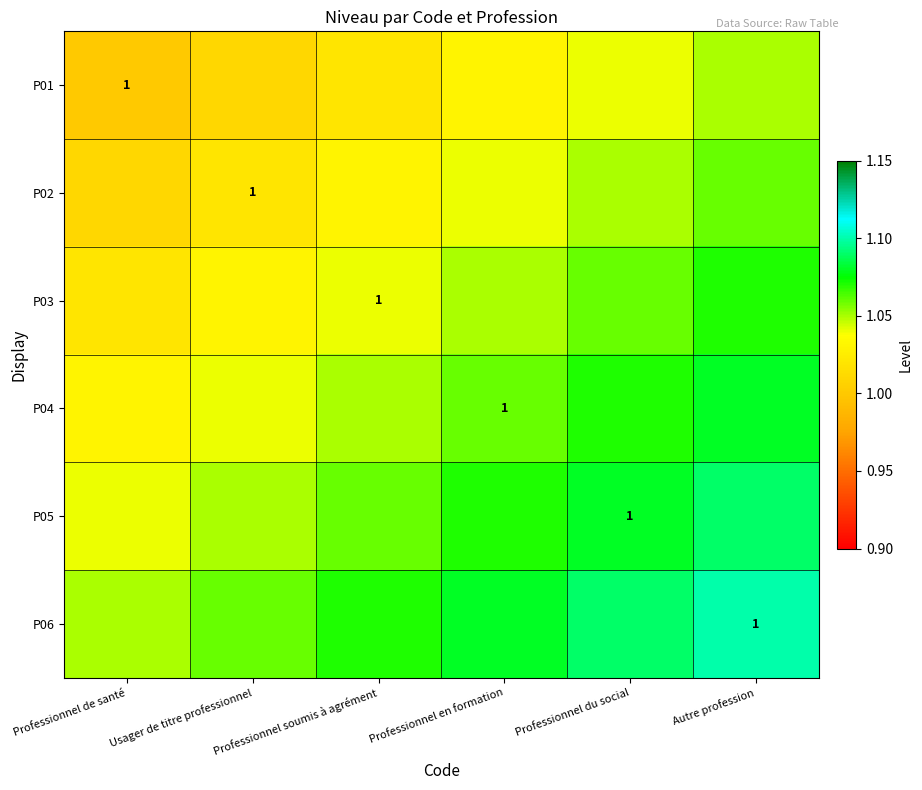

What is the total value across all series at Professionnel du social?

6.4